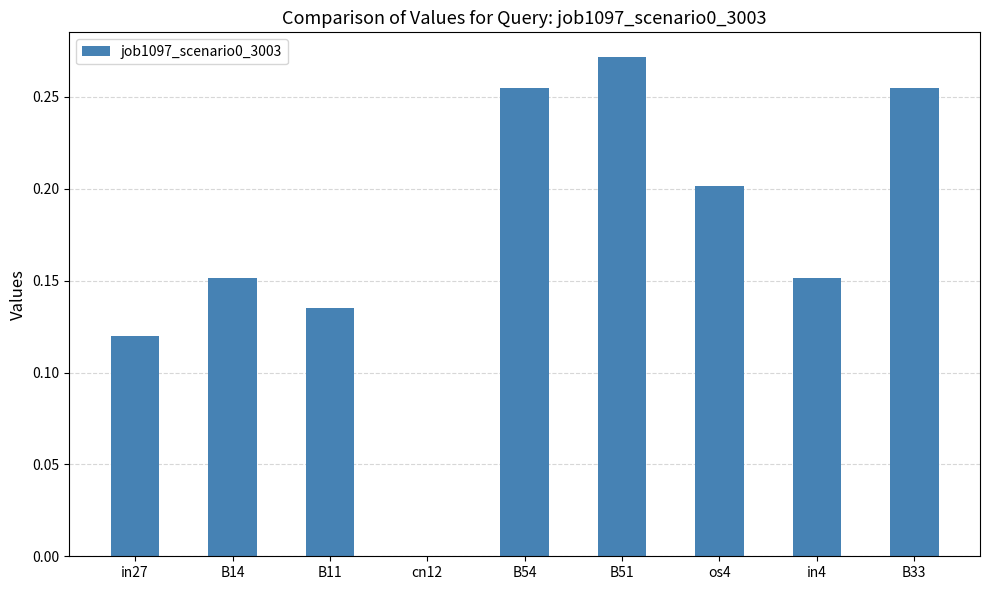

What is the sum of all values?

1.5